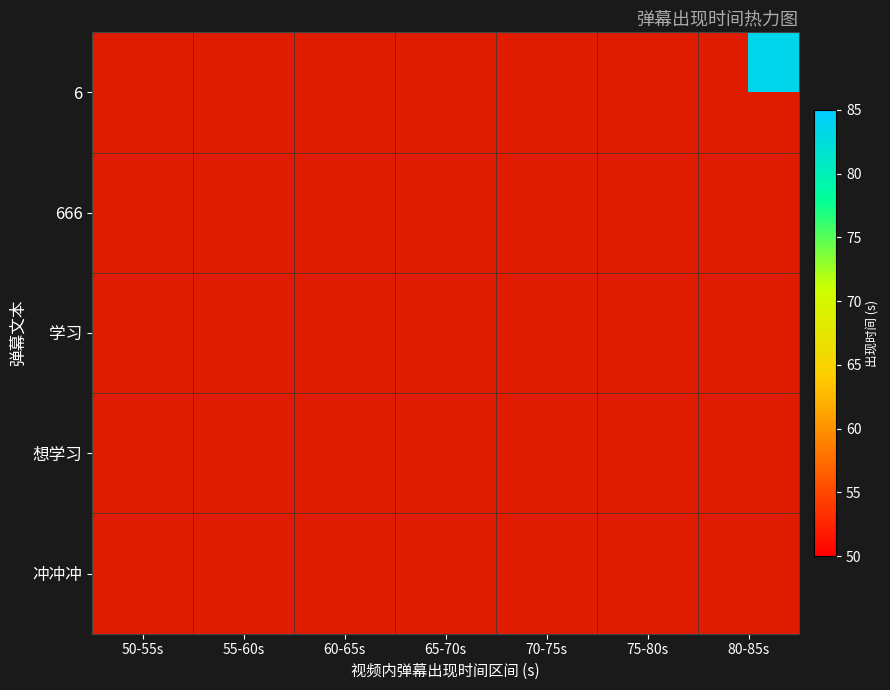

Is the value of 666 at 75-80s greater than the value of 冲冲冲 at 55-60s?

No